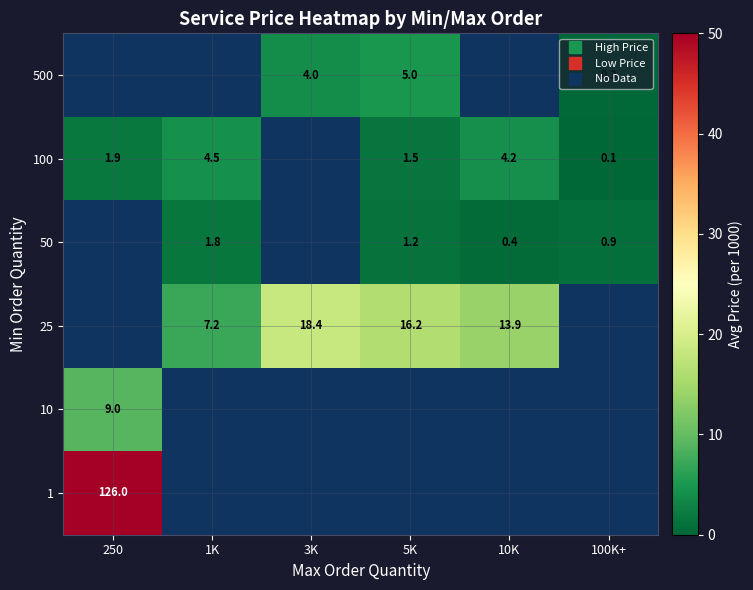

How many positive values does the 100 series have?

5